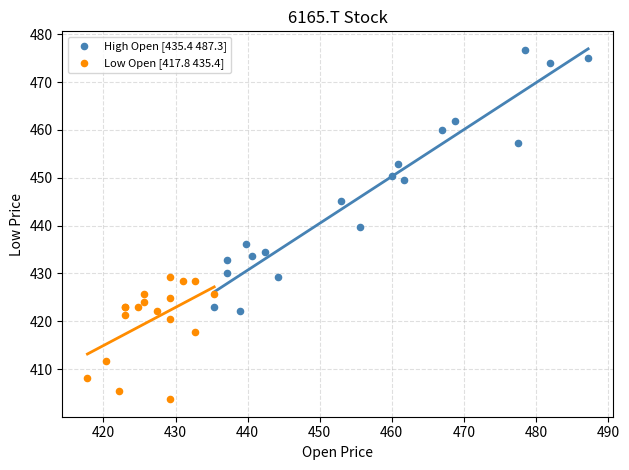

Which series reaches the minimum Y coordinate?

Low Open [417.8 435.4]